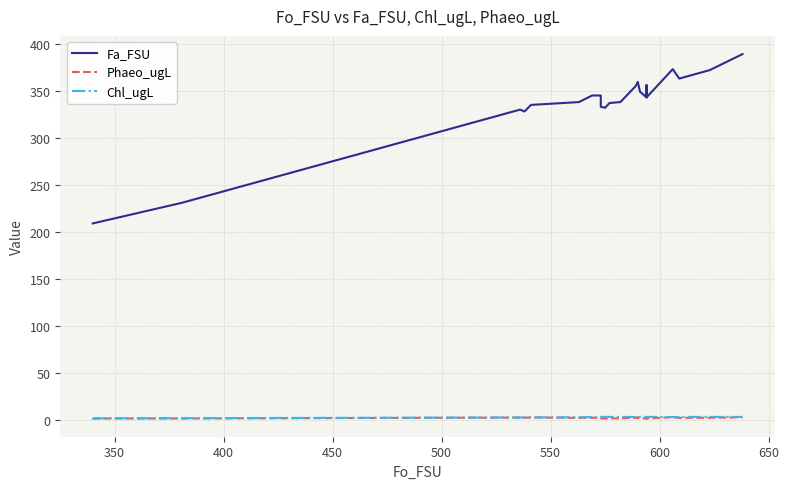

Does the chart display data point markers on the line(s)?

No